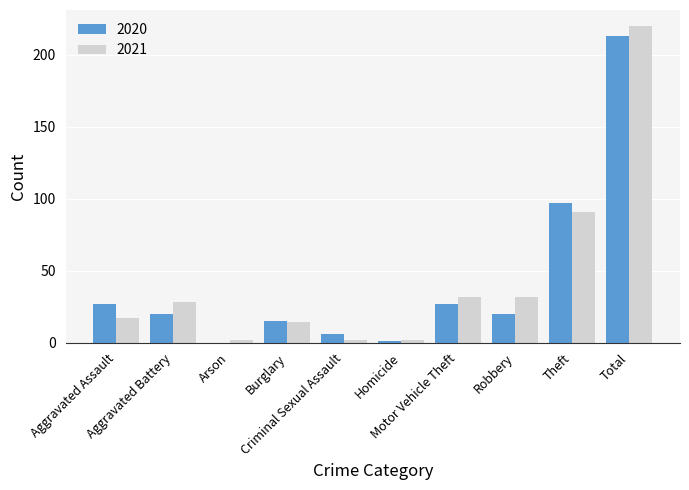

What is the highest value of the 2020 series?

213